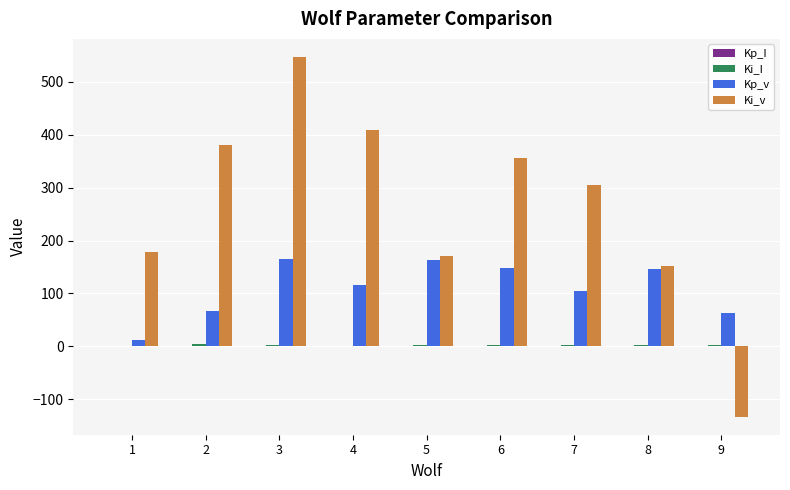

The value of Ki_v at 1 is 179.0. True or false?

True